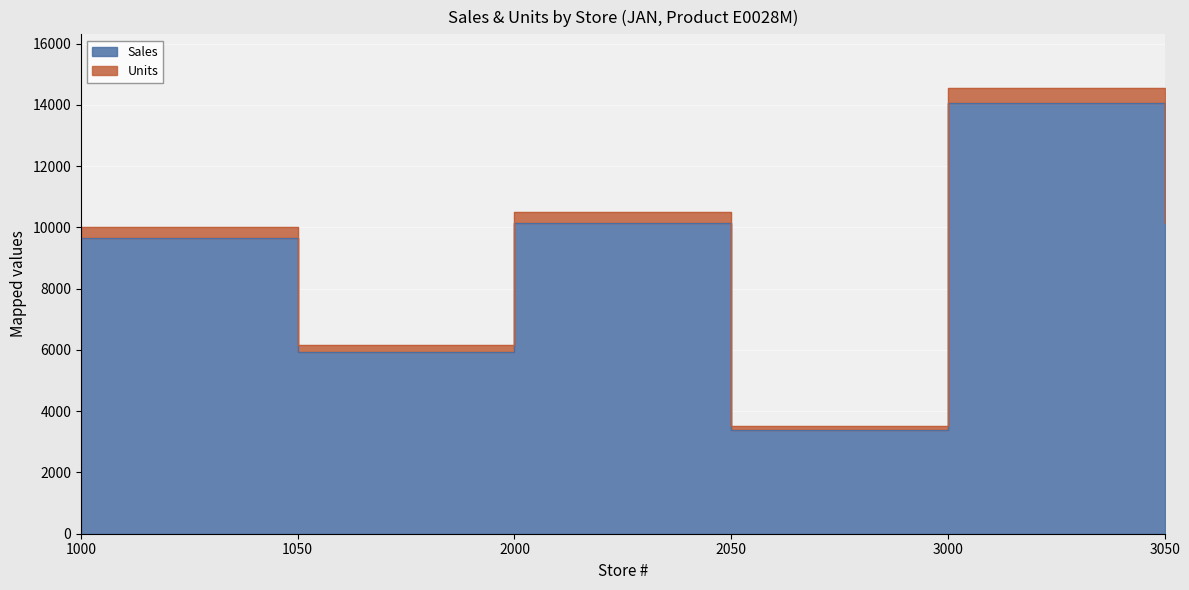

In Units, how many points are lower than both neighbors (excluding endpoints)?

2